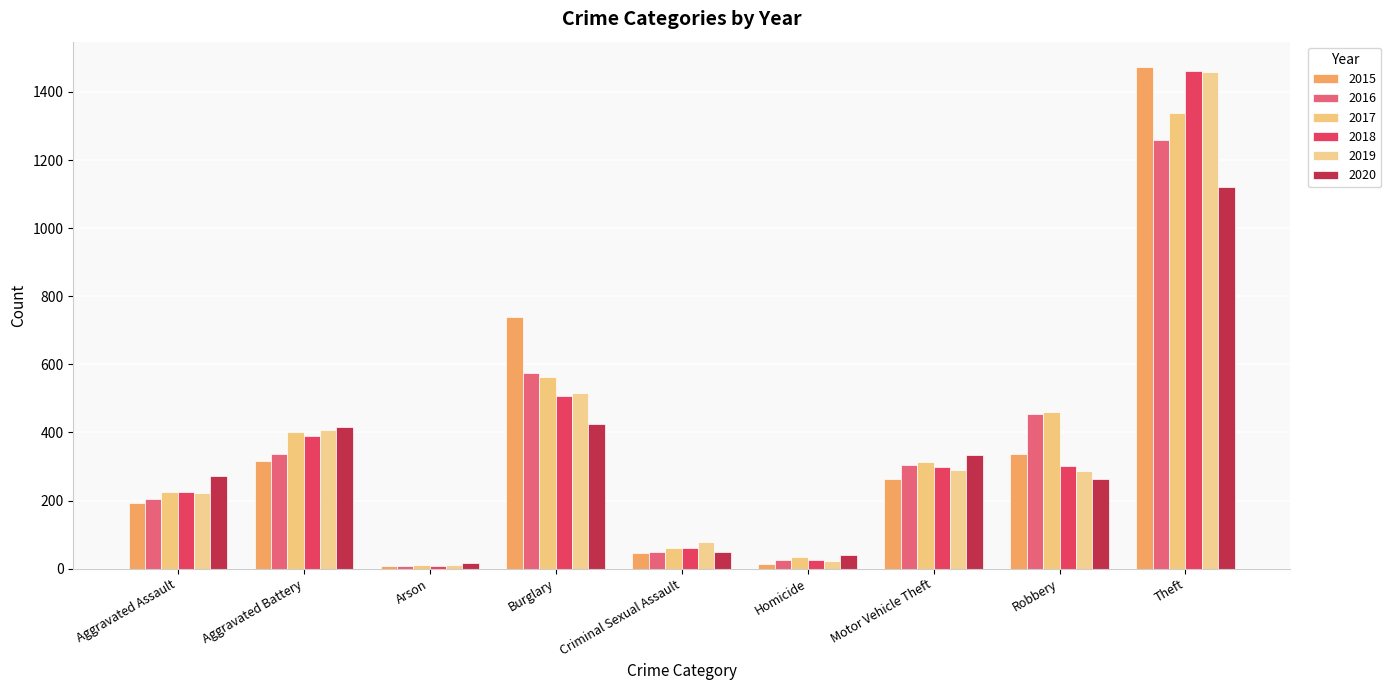

Does the chart contain stacked bars?

No